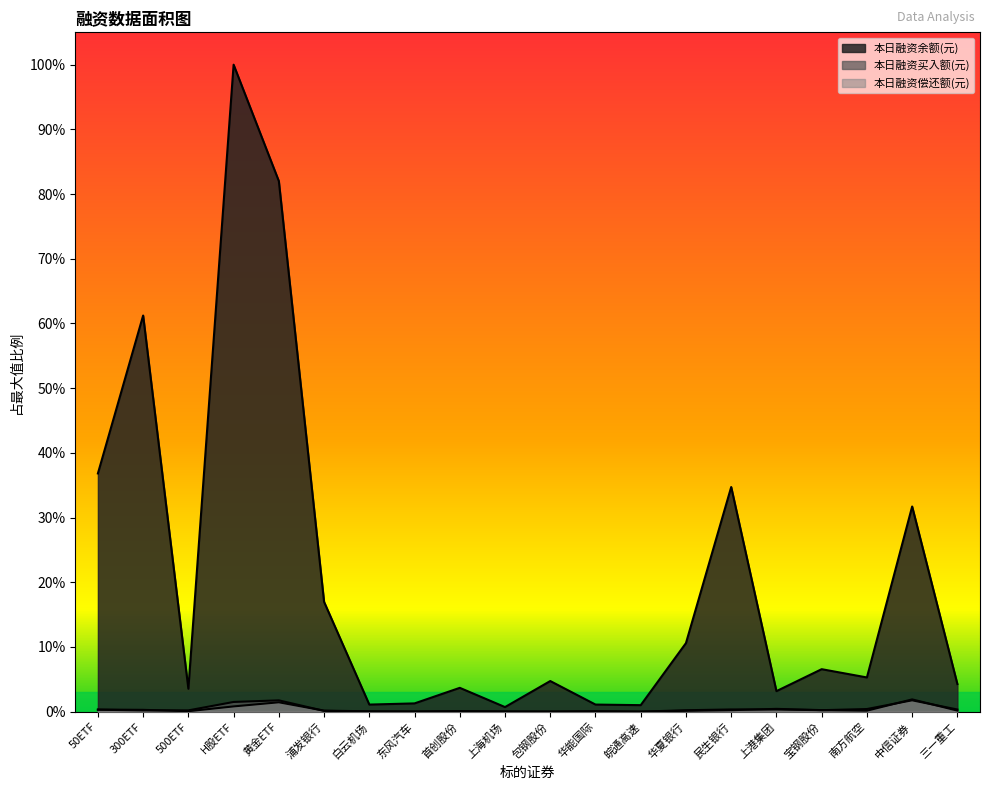

What is the maximum value for 本日融资余额(元)?

1.0